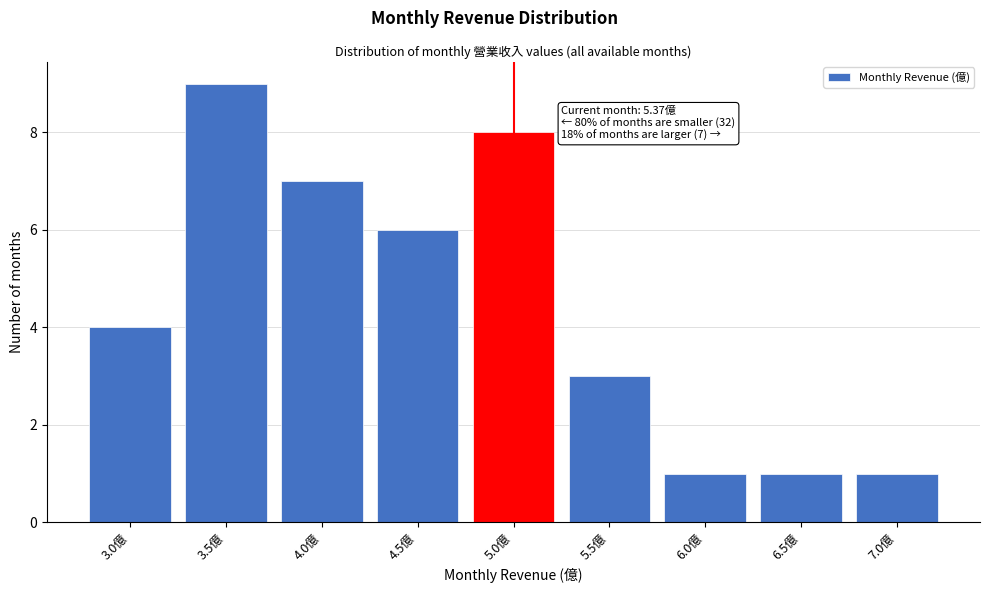

Reading left to right, extract all data points from this chart.

3.0億=4	3.5億=9	4.0億=7	4.5億=6	5.0億=8	5.5億=3	6.0億=1	6.5億=1	7.0億=1